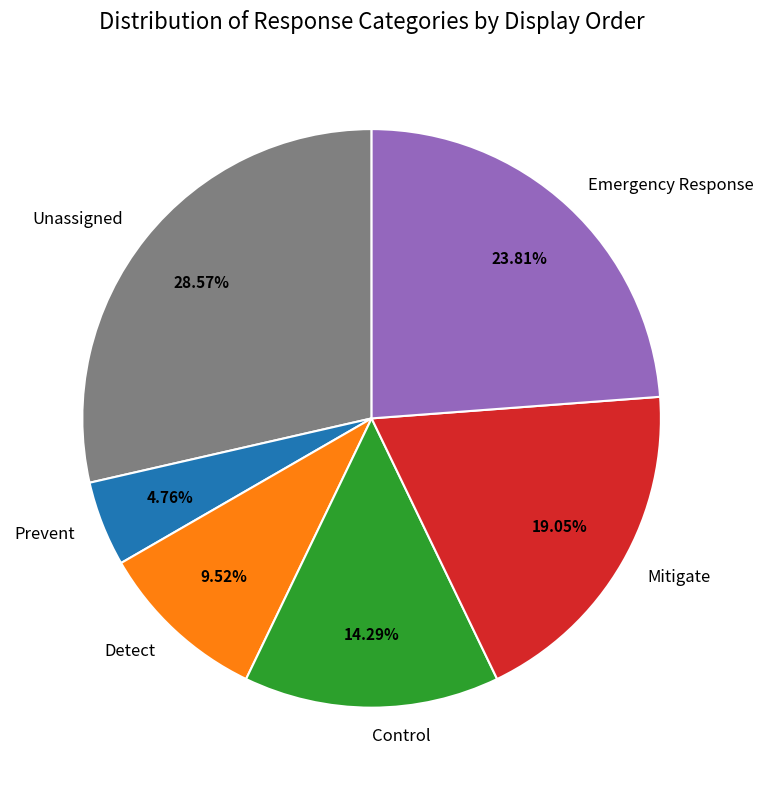

To the nearest percent, what percentage of the pie is Unassigned?

29%